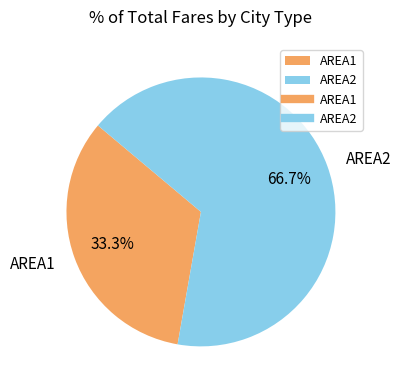

What percentage is NOT represented by AREA2?

33.3%